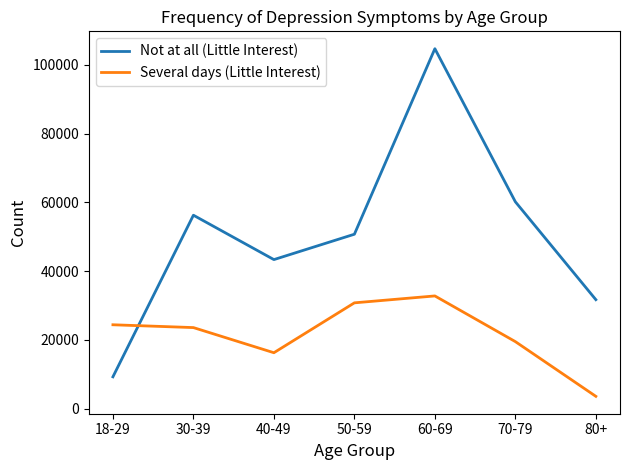

True or false: Not at all (Little Interest) has more than 2 points higher than both neighbors.

False